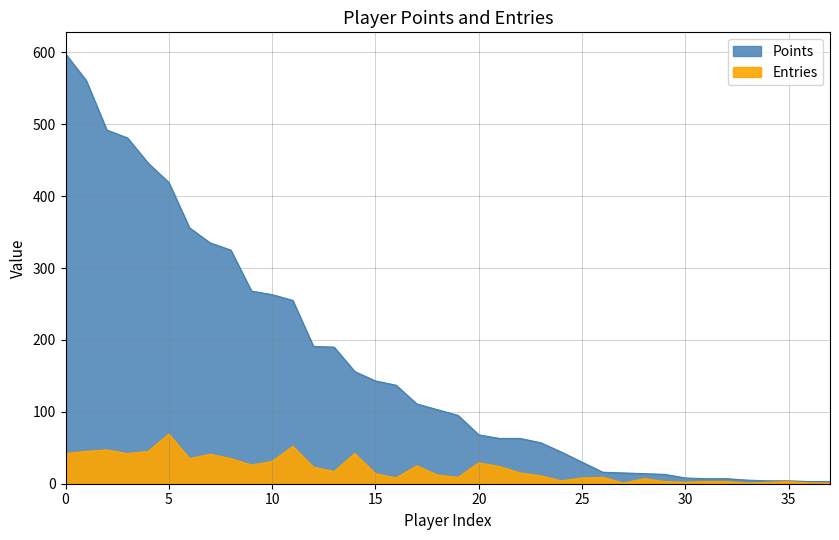

What is the smallest value displayed?

1